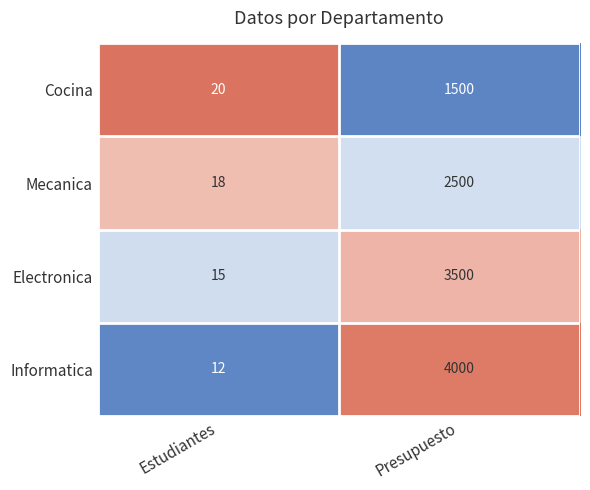

What is the spread (max minus min) of values at Estudiantes?

8